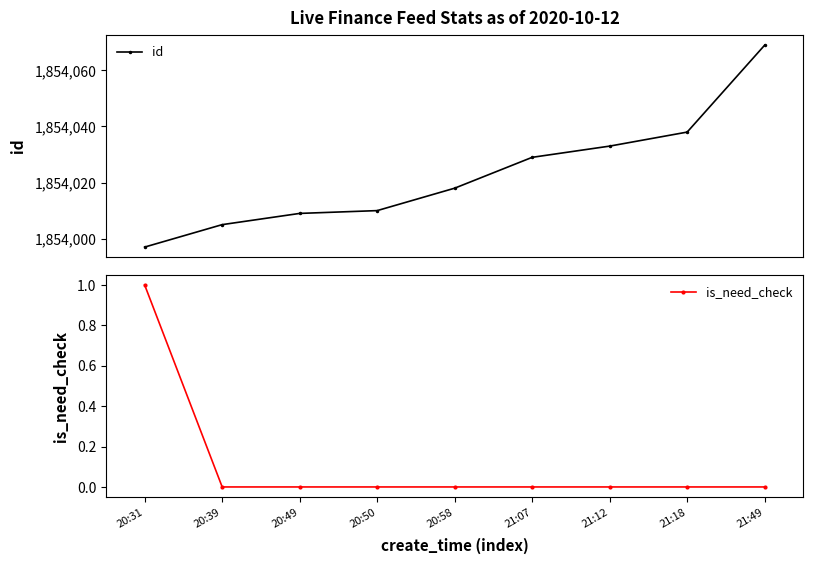

How many is_need_check values are between 0 and 1?

9